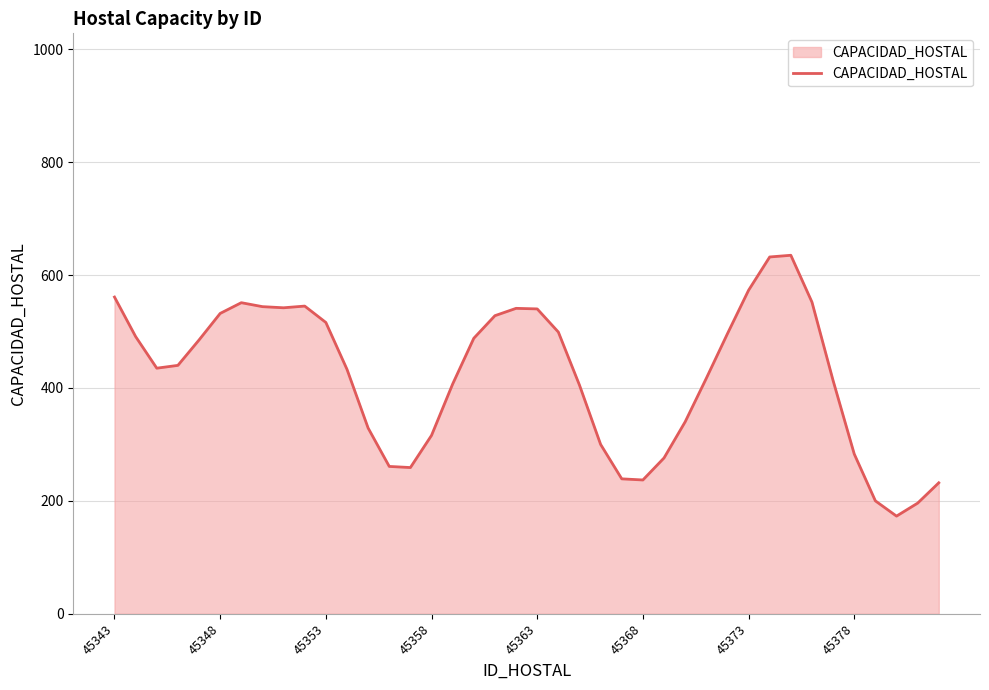

How many lines are shown in the chart?

1